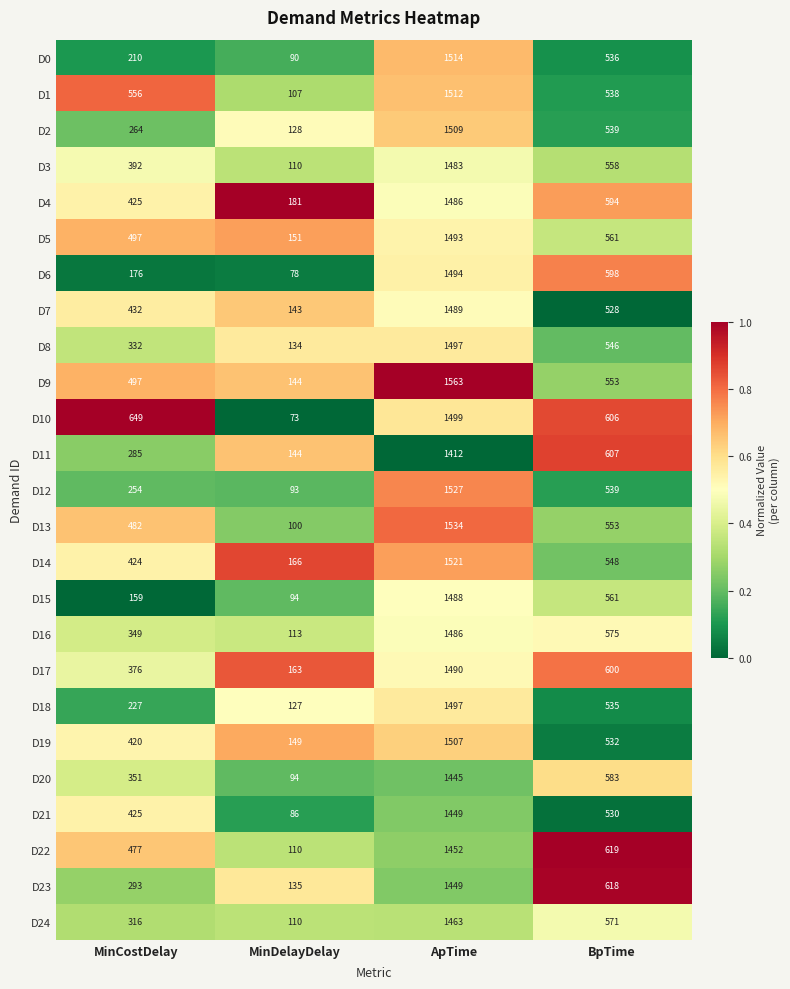

What is the difference between the second highest and second lowest values in the D5 series?

64